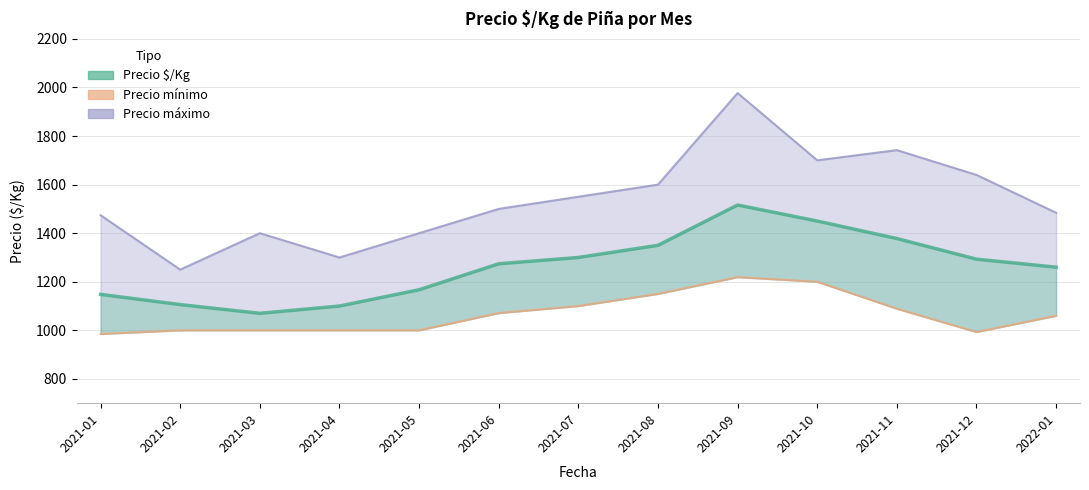

At which label does Precio mínimo first exceed 1060?

2021-06